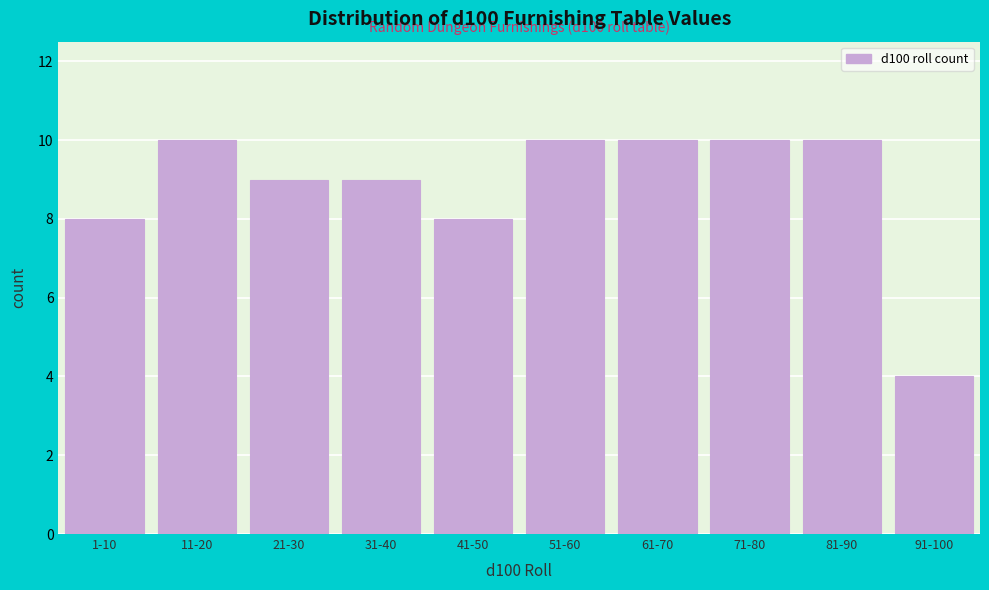

Reading left to right, extract all data points from this chart.

1-10=8	11-20=10	21-30=9	31-40=9	41-50=8	51-60=10	61-70=10	71-80=10	81-90=10	91-100=4